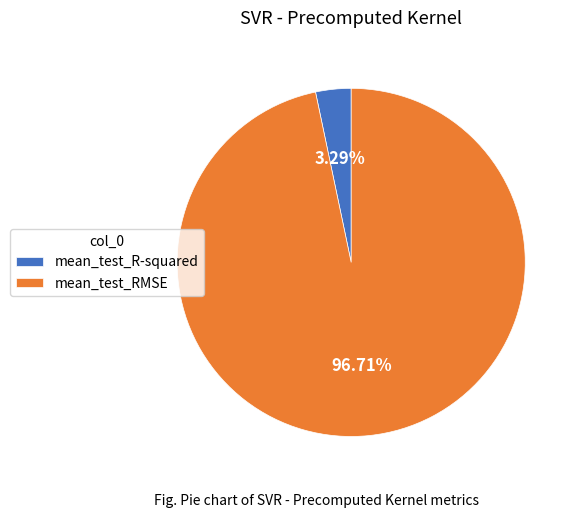

Does any single category account for the majority?

Yes